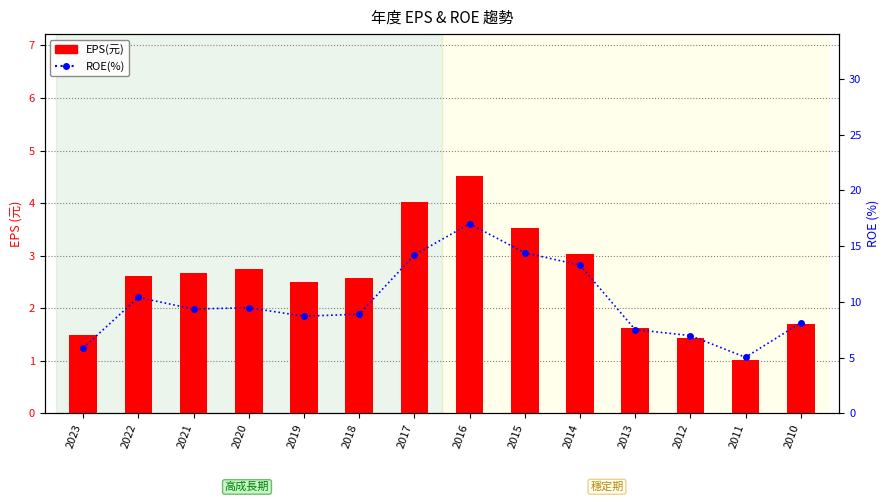

Is the value of ROE(%) at 2022 greater than the value of EPS(元) at 2023?

Yes